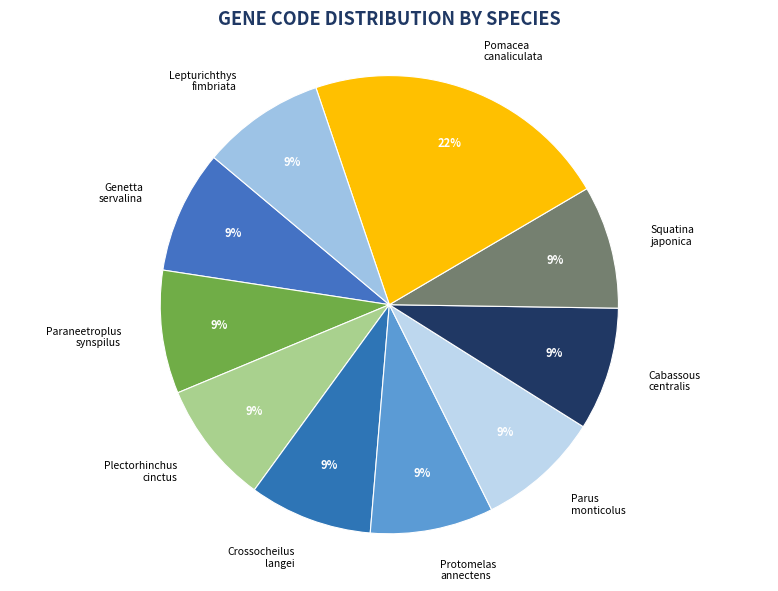

To the nearest percent, what percentage of the pie is Parus monticolus?

9%